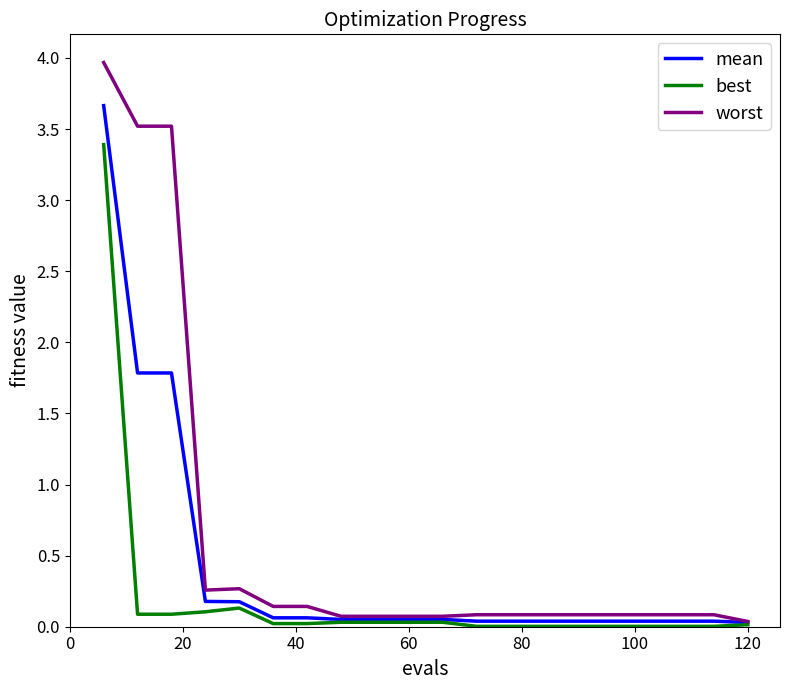

Which series has the widest spread of values?

worst